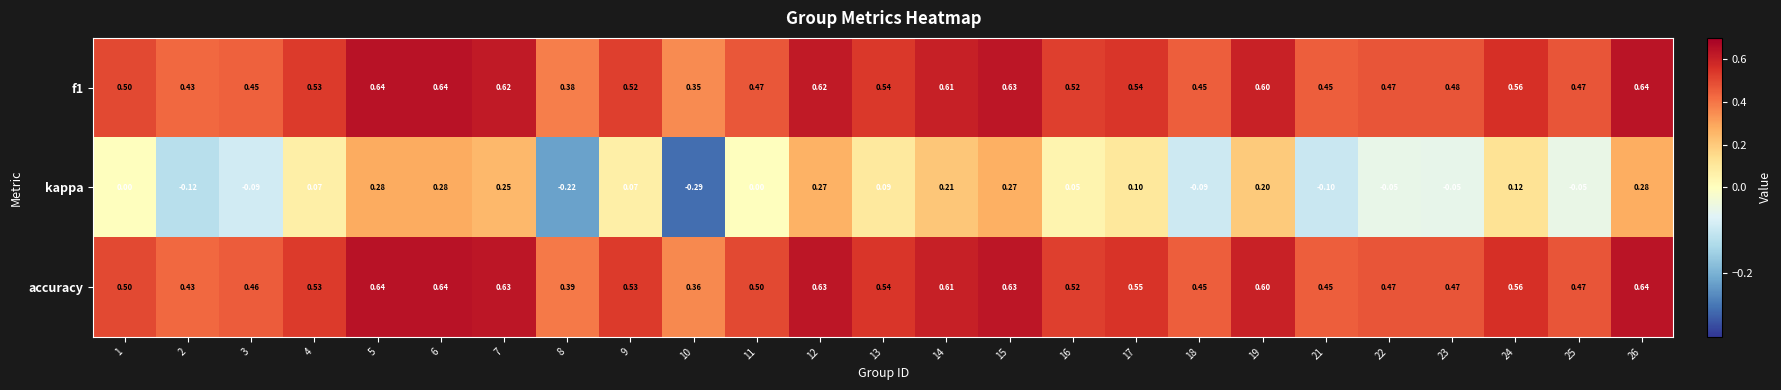

Between 9 and 25, which series saw the biggest shift?

kappa